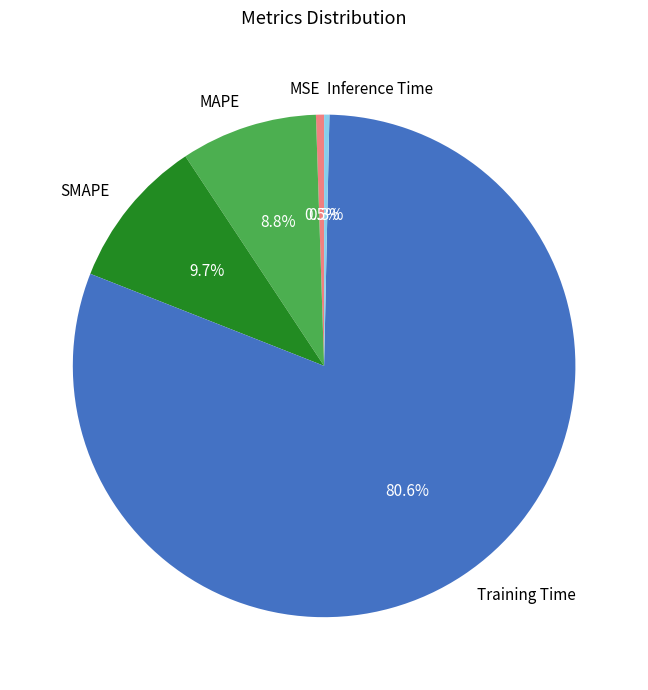

Combined, what portion of the pie is Inference Time and Training Time?

81.0%